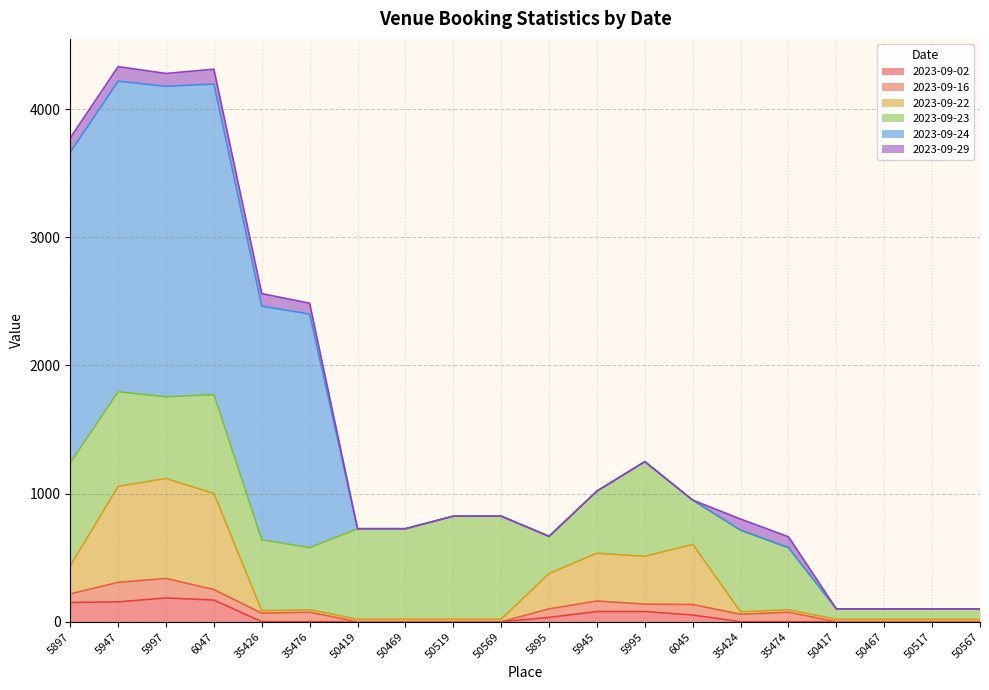

What is the label of the 13th point from the left?

5995